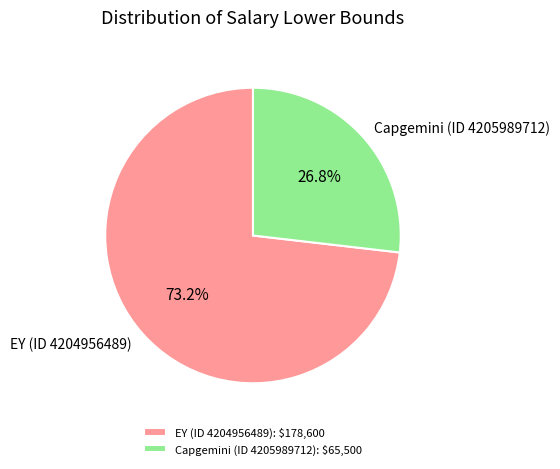

What is the smallest slice in the pie chart?

Capgemini (ID 4205989712)